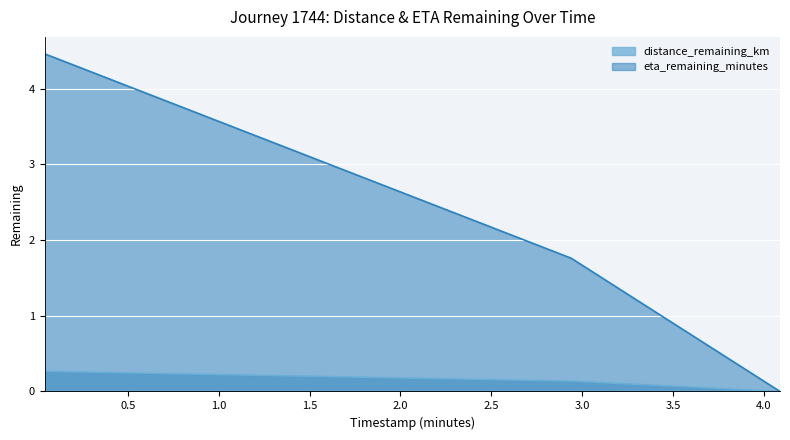

The eta_remaining_minutes series shows 0.9 at 2.94. True or false?

False